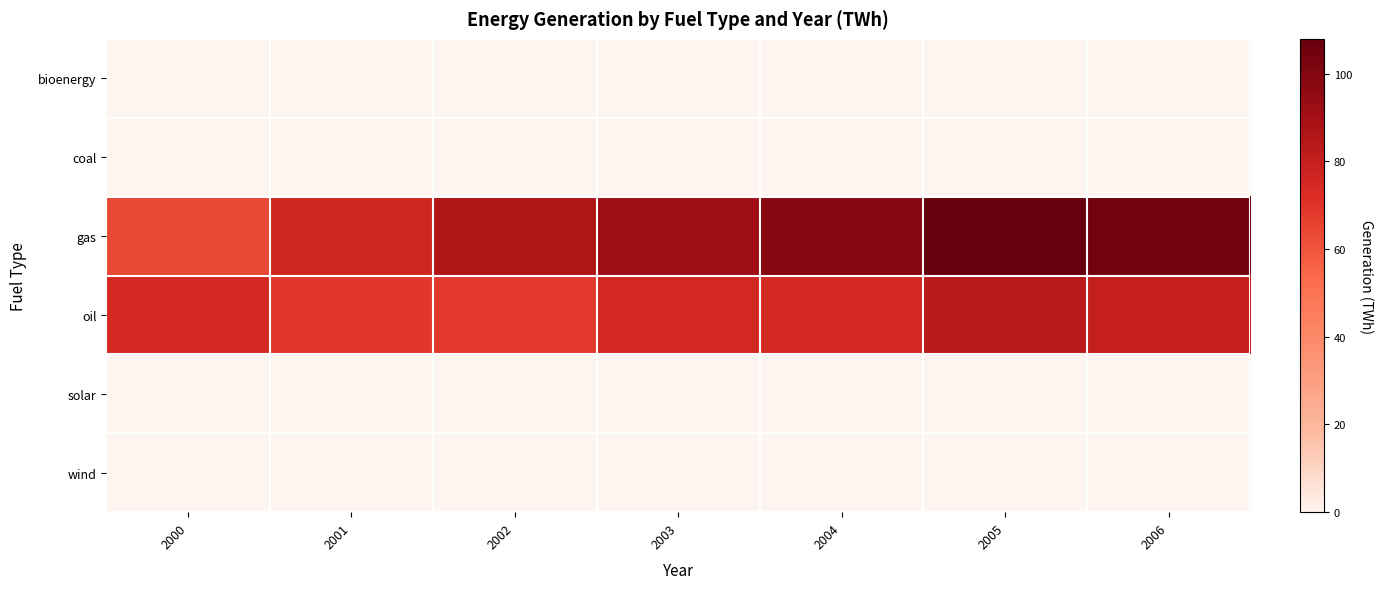

How many categories are shown in the chart?

7